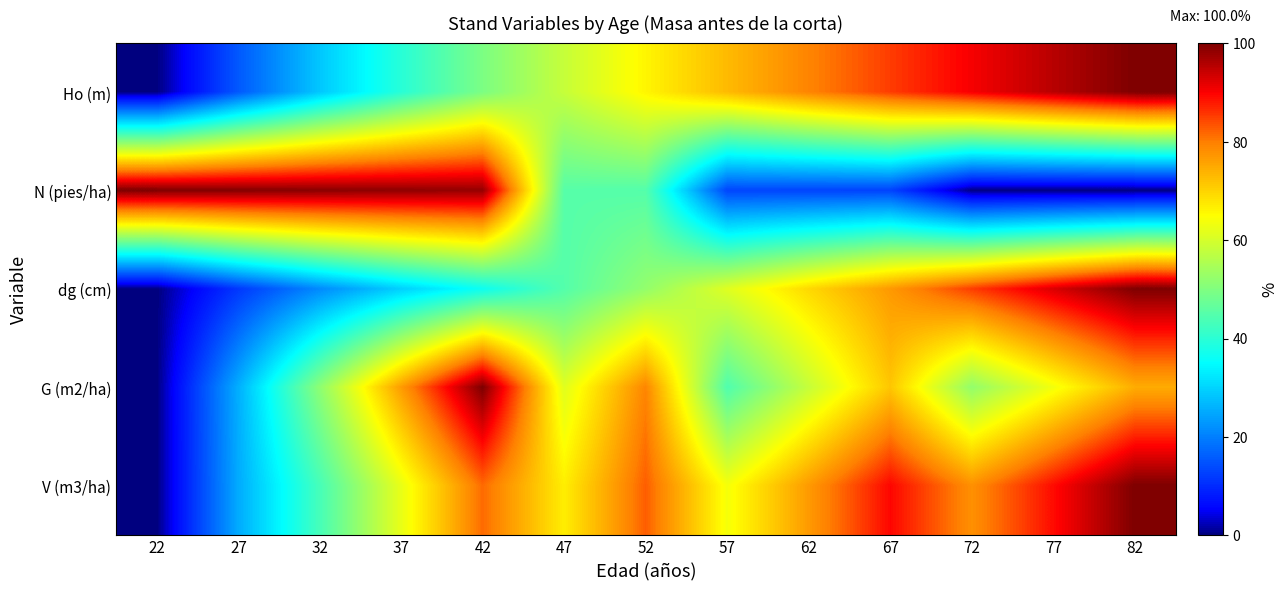

How many data points does each series have?

13